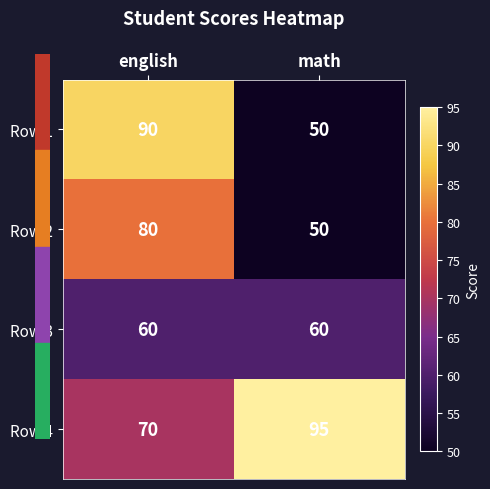

At english, list the series in order from smallest to largest.

Row 3, Row 4, Row 2, Row 1